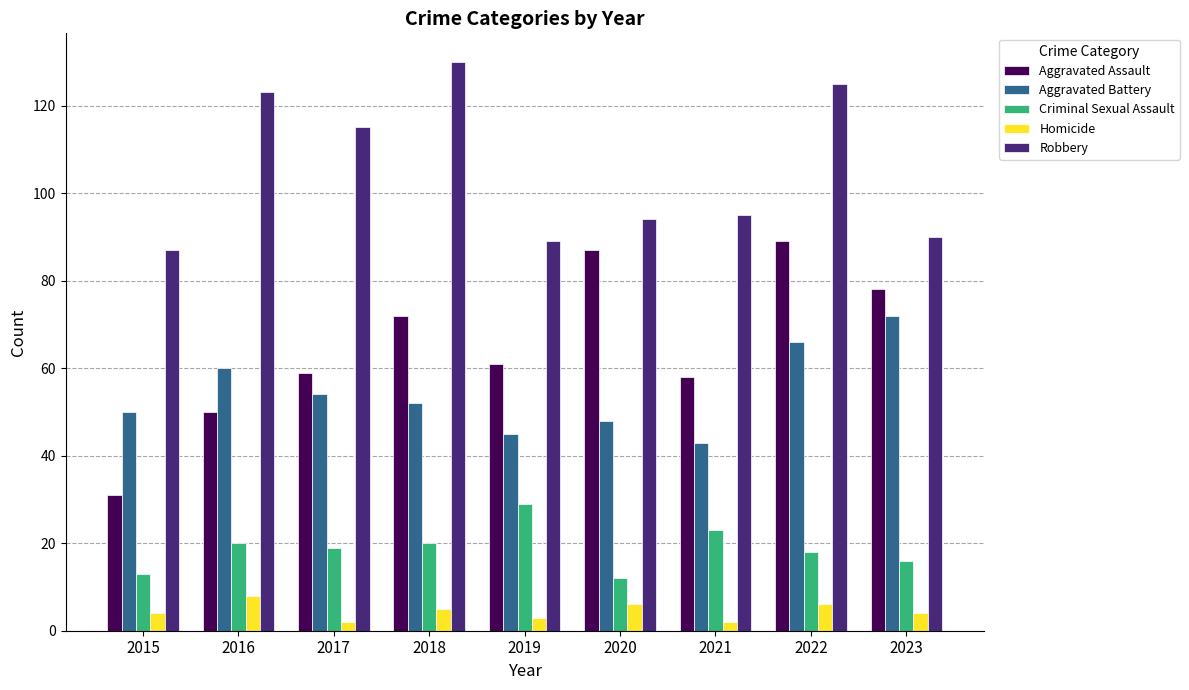

How many distinct data groups are displayed?

5